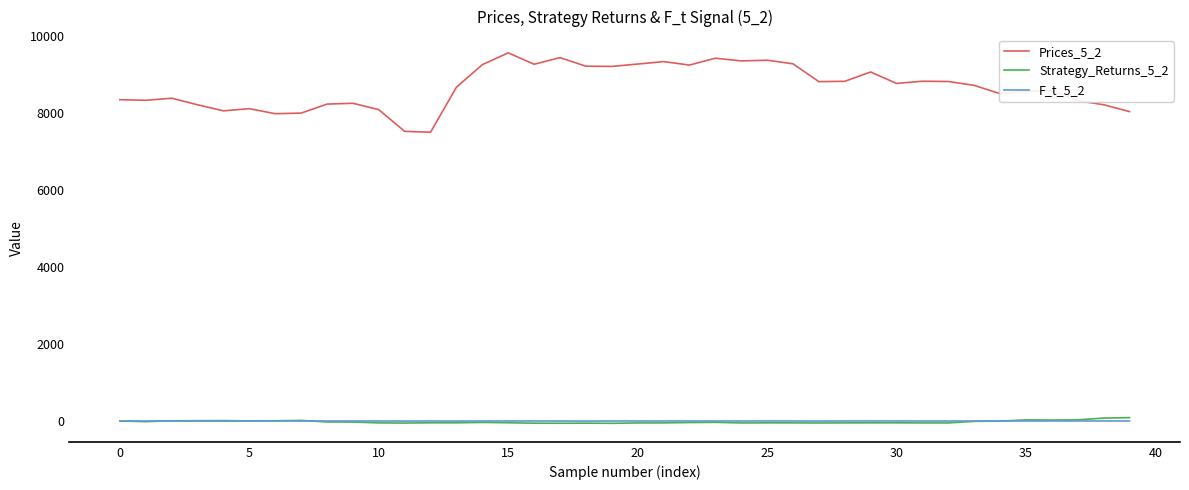

What is the greatest value displayed?

9551.7